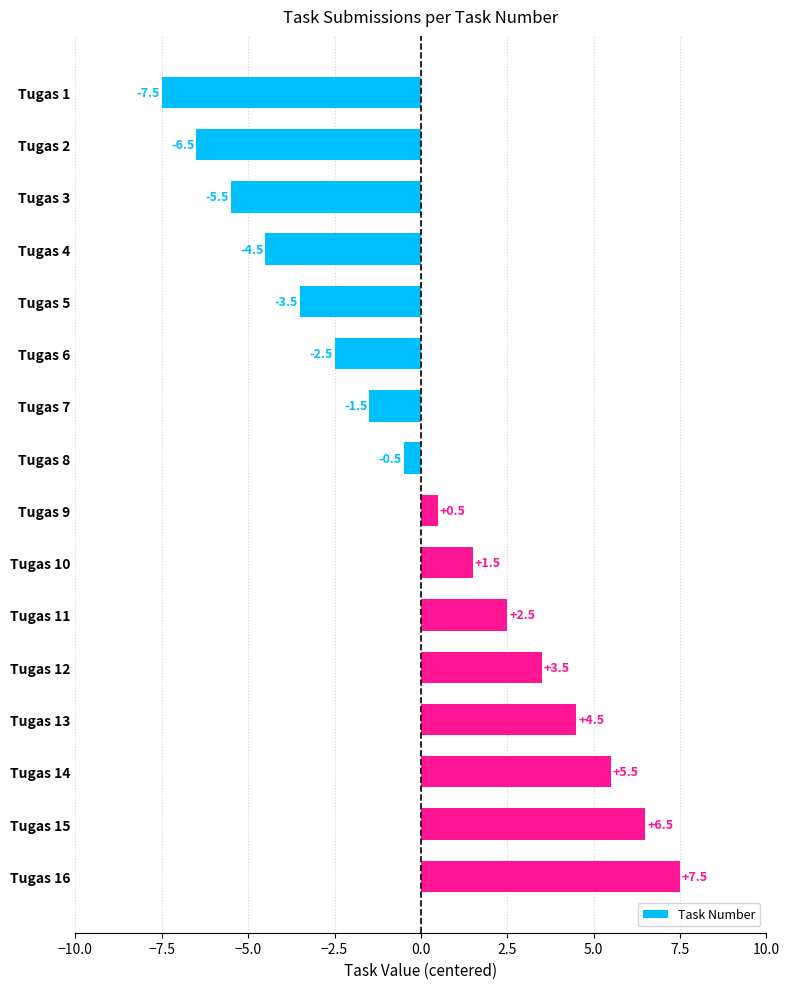

Are the bars grouped side by side (vs. stacked)?

No